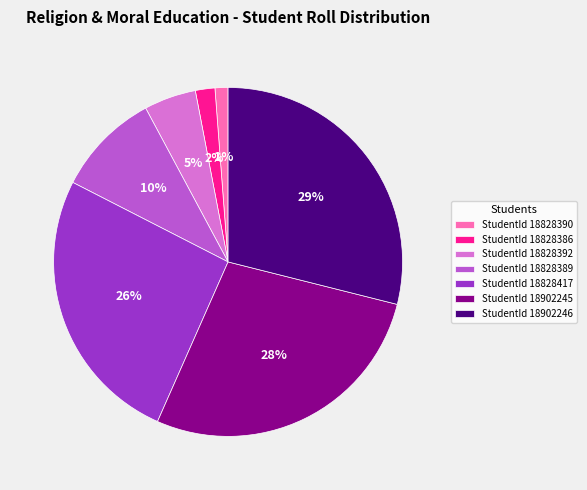

To the nearest percent, what is the difference between the StudentId 18902245 and StudentId 18902246 slice percentages?

1%